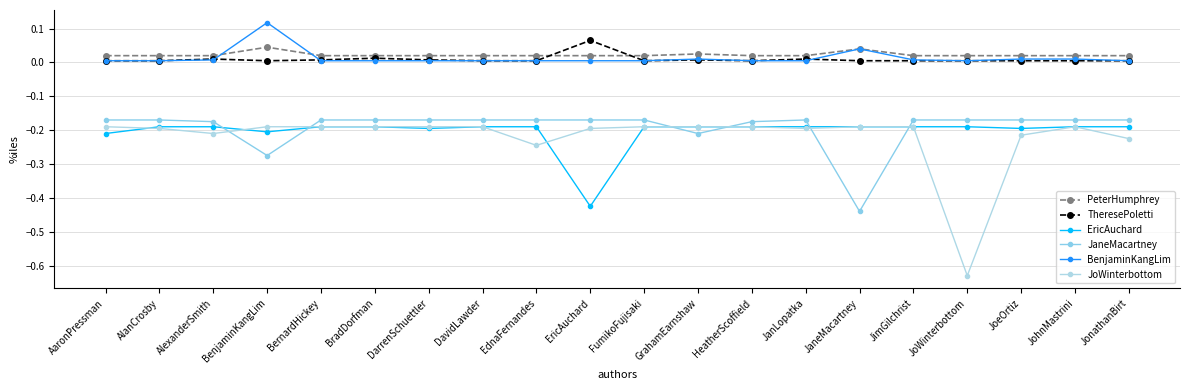

How many lines are shown in the chart?

6